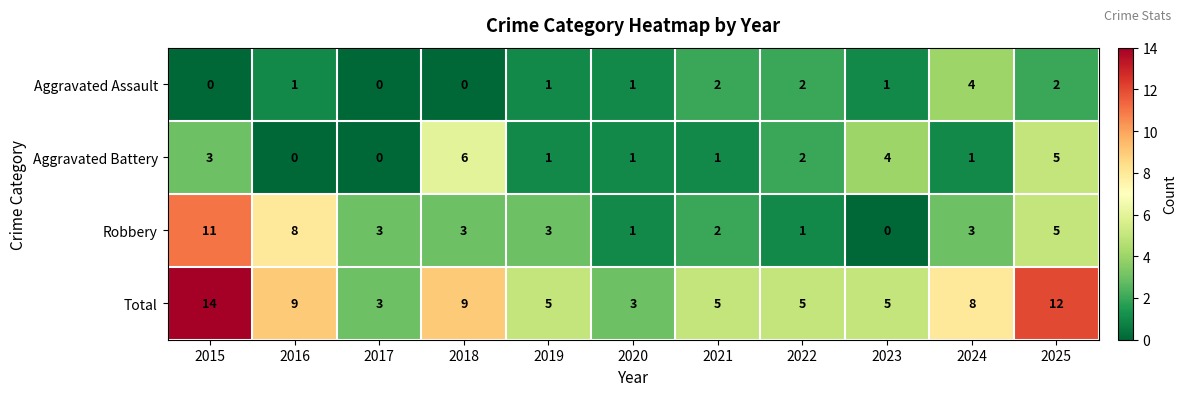

What is the sum of all Aggravated Battery values?

24